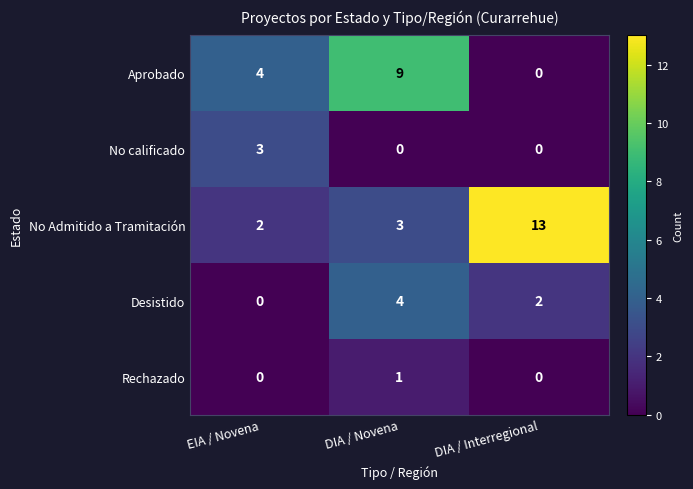

What is the difference between the maximum and minimum values in the No calificado series?

3